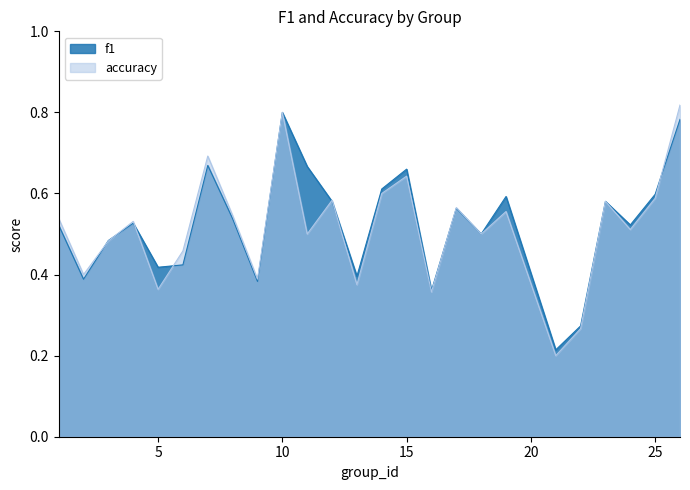

At which category does accuracy reach its first local peak?

4